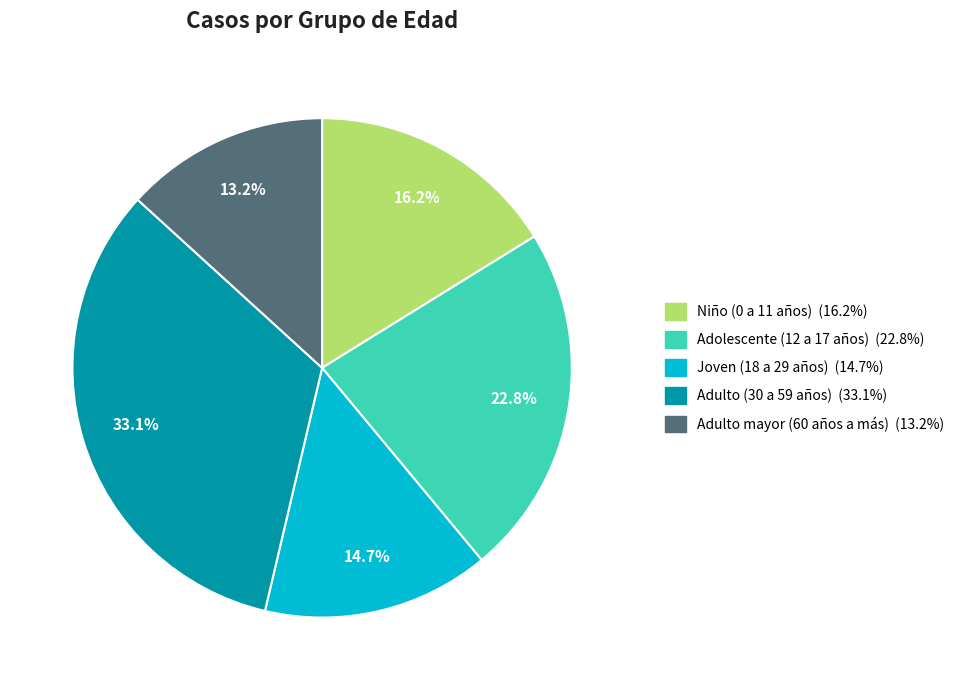

Between Adolescente (12 a 17 años) and Joven (18 a 29 años), which is larger?

Adolescente (12 a 17 años)